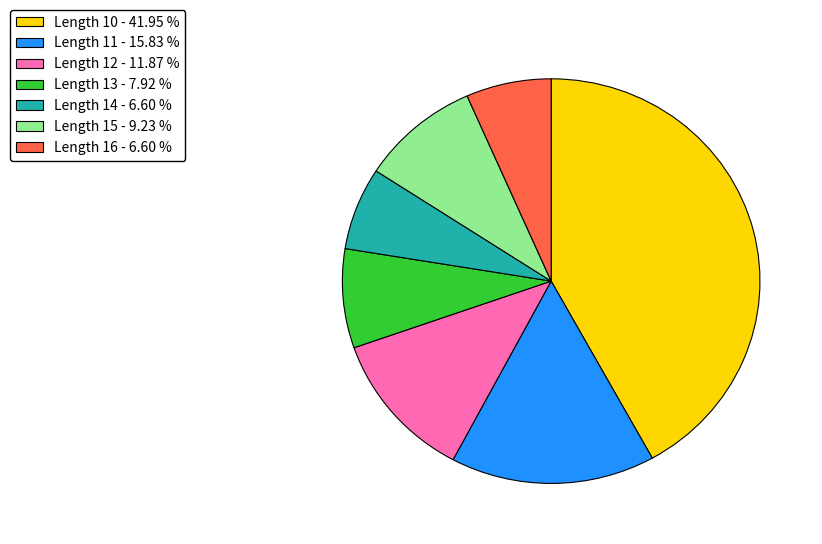

Approximately how many times larger is the value at Length 13 compared to Length 15?

0.9